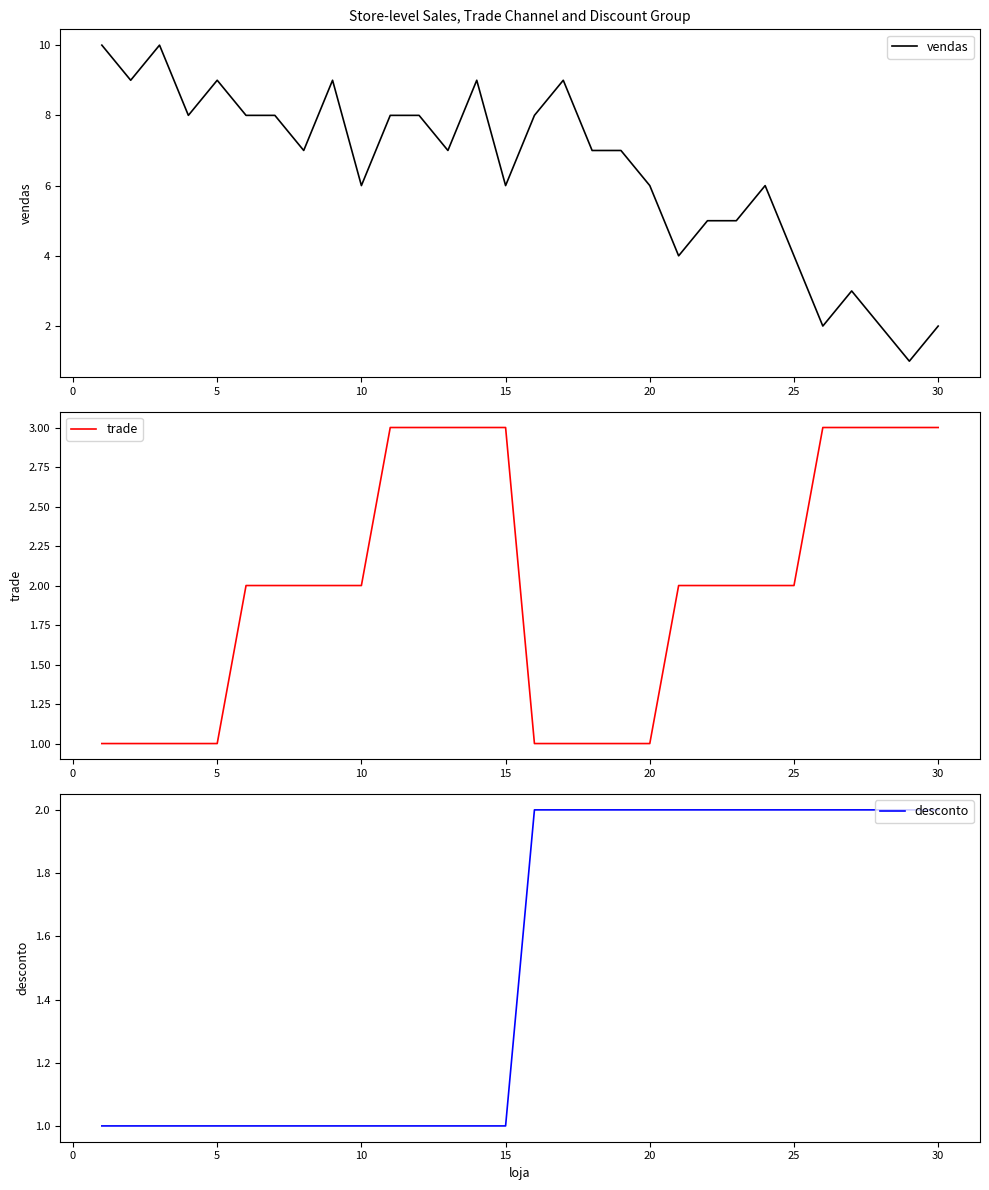

How many data points does each series have?

30